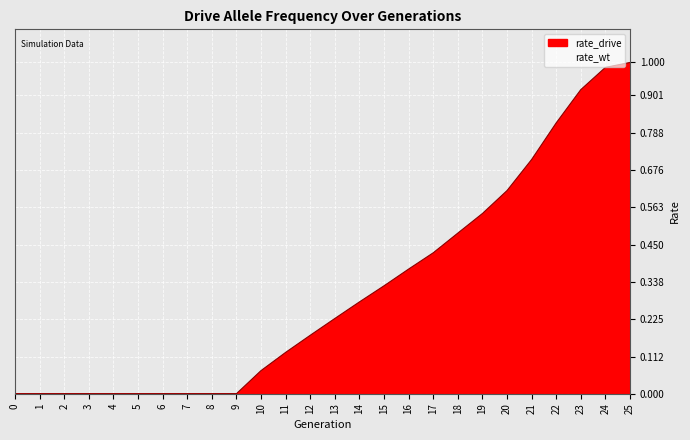

What is the difference between the maximum and minimum values in the rate_wt series?

1.0